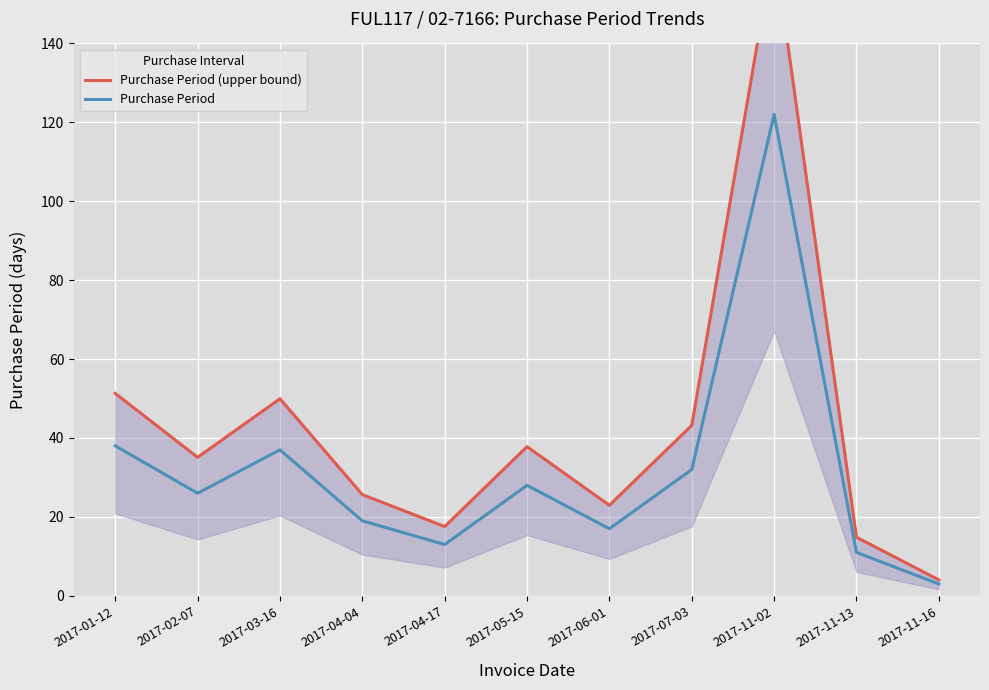

What is the difference between the Purchase Period values at 2017-11-16 and 2017-11-13?

8